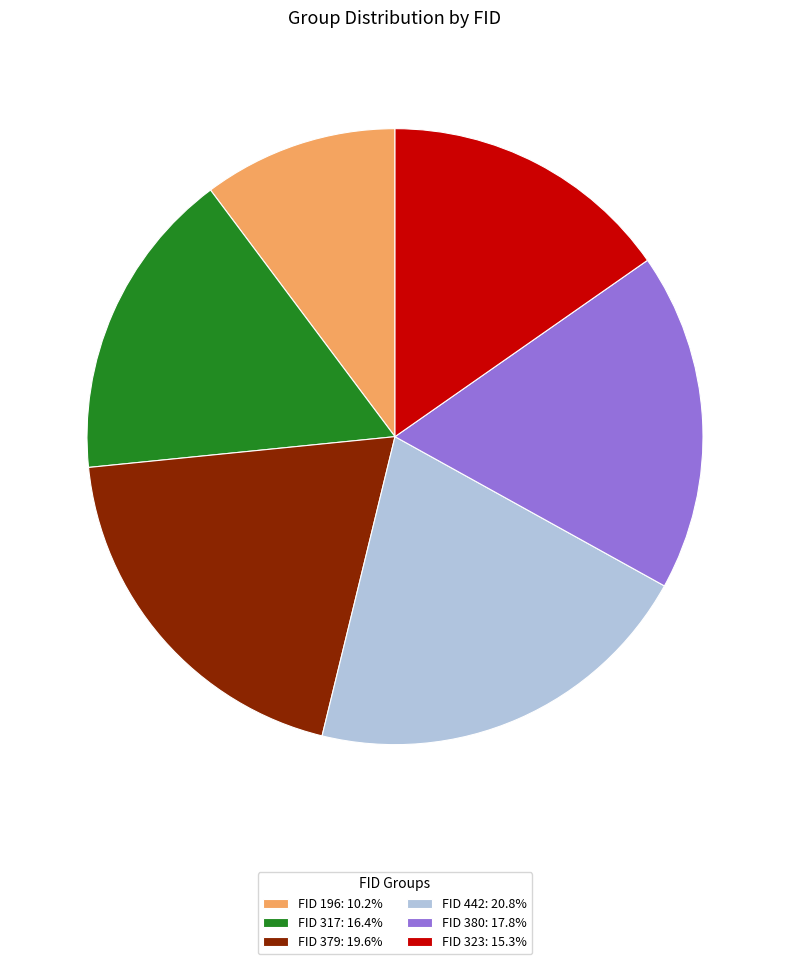

How many segments does this pie chart have?

6